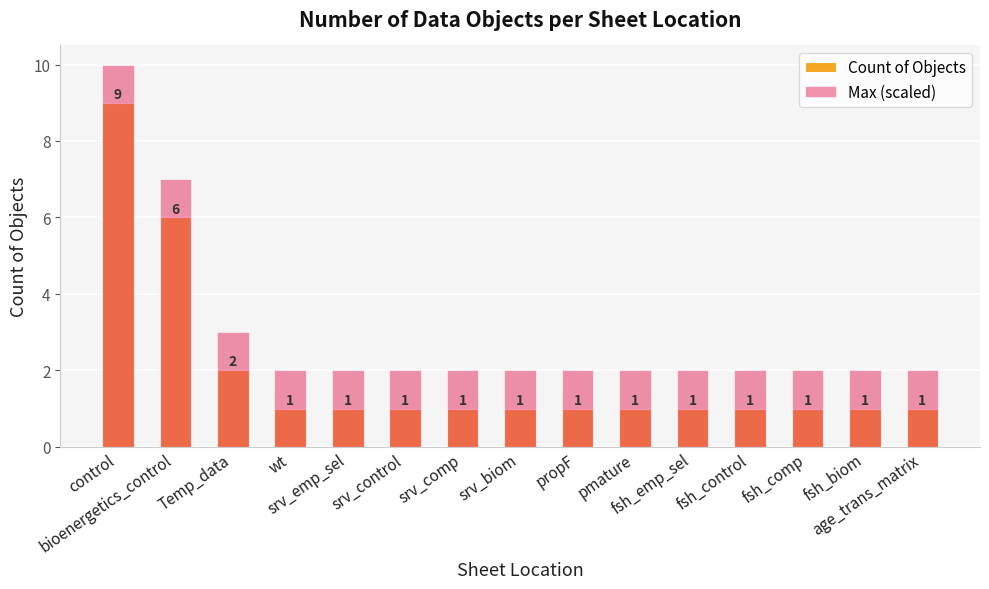

What is the difference between the Max (scaled) values at control and pmature?

8